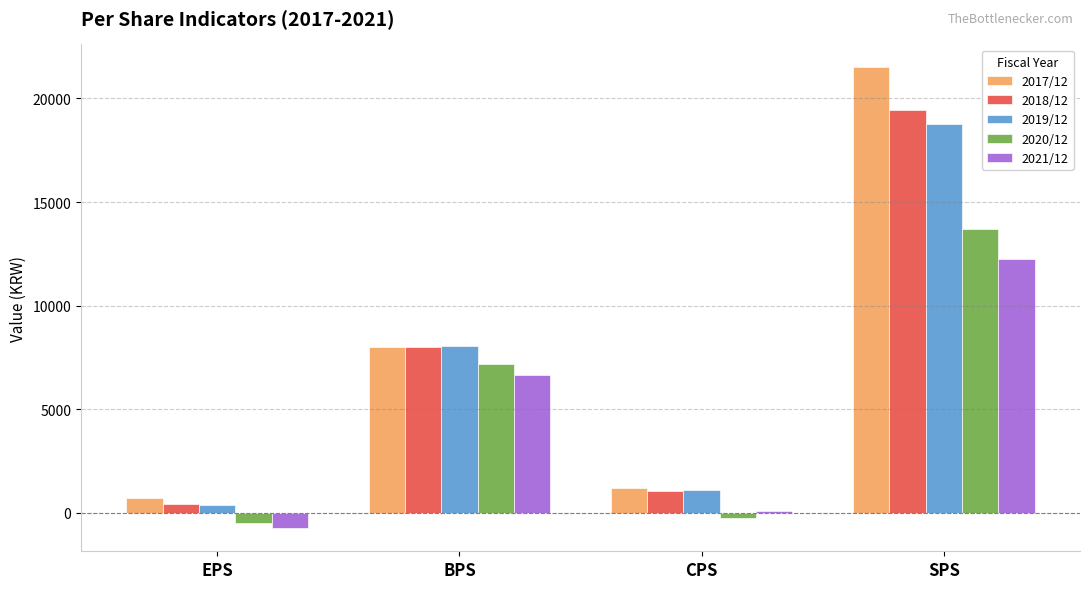

Which series has the widest spread of values?

2017/12